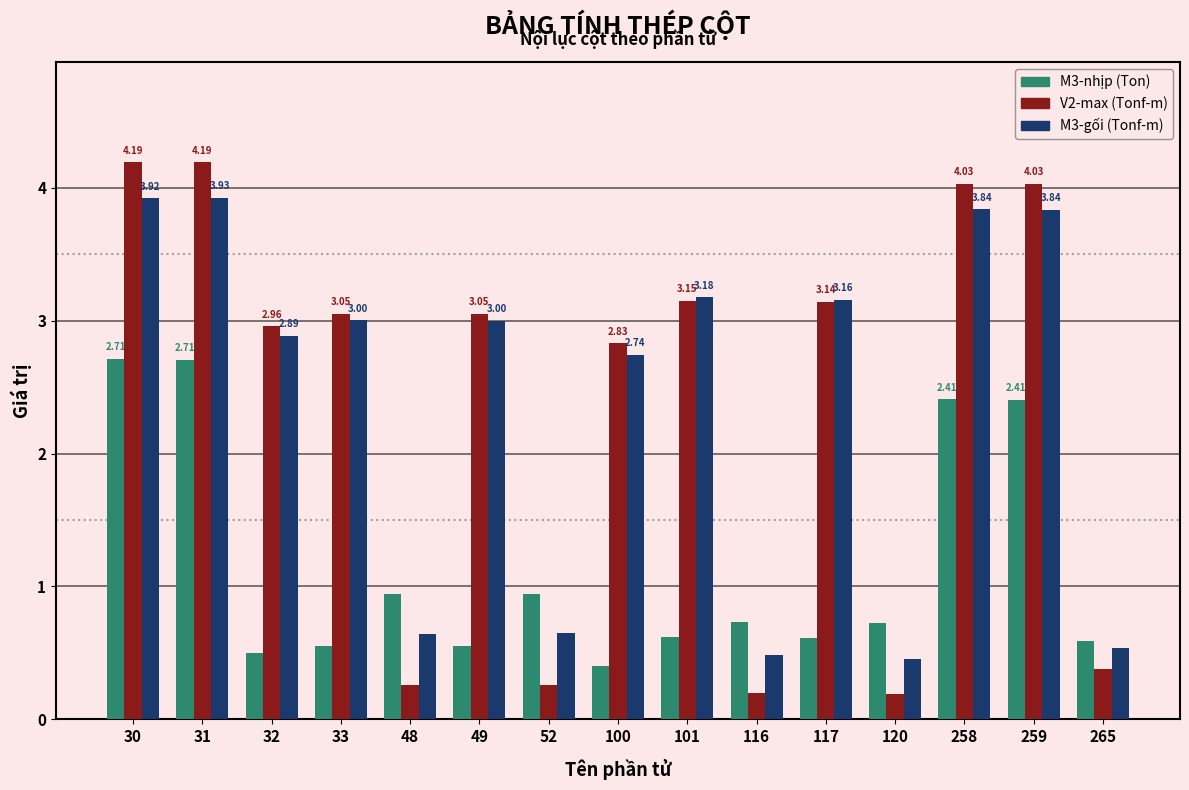

What is the total value across all series at 30?

10.8